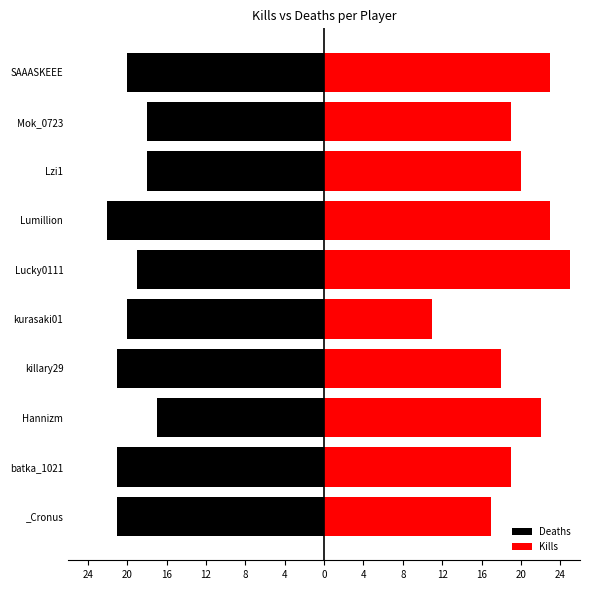

How many values in the Deaths series exceed -20?

4